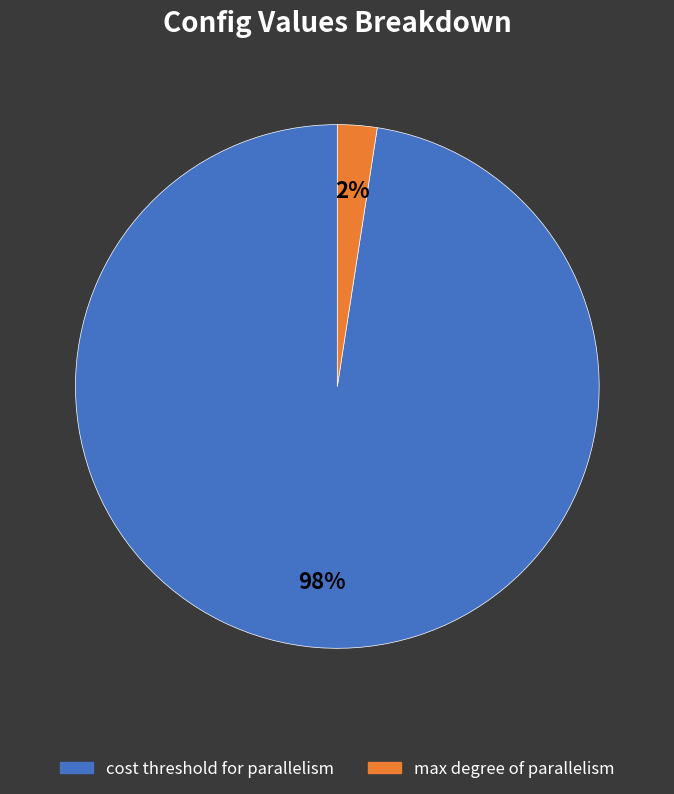

Does any single category account for the majority?

Yes